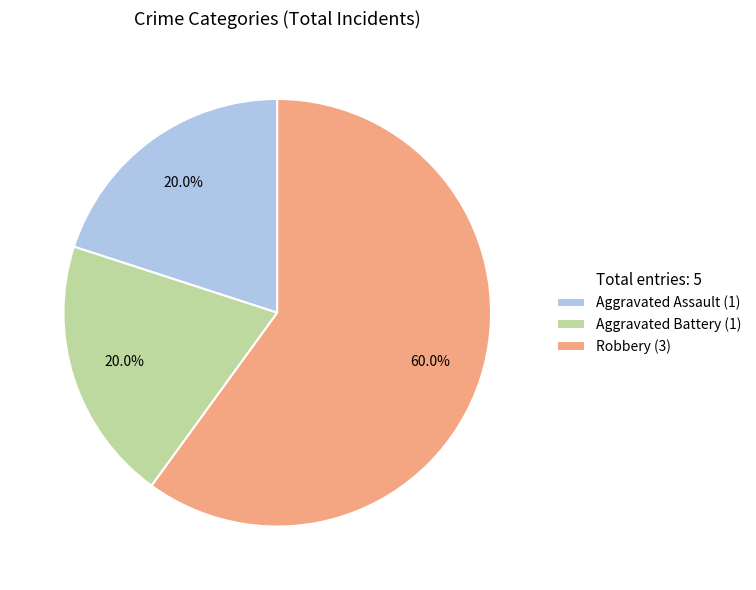

What is the total percentage of Aggravated Battery (1) and Robbery (3)?

80.0%